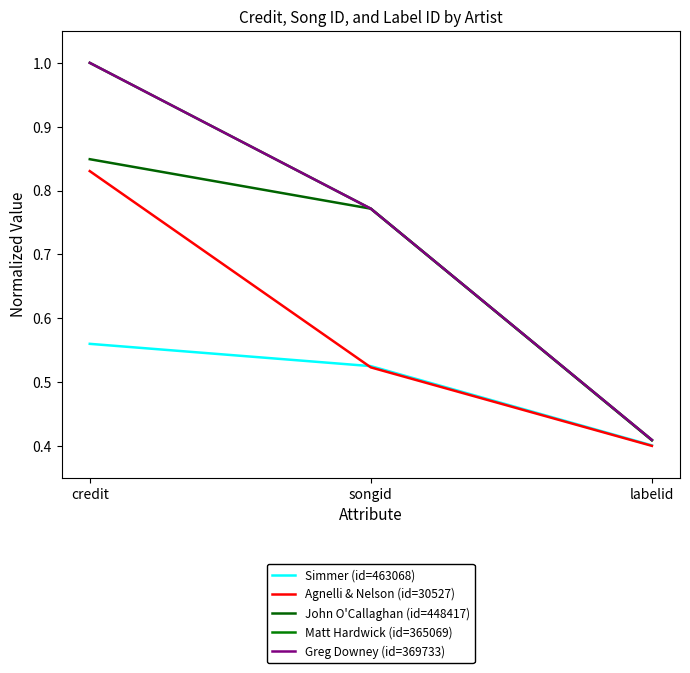

At which category does the chart reach its peak across all series?

credit